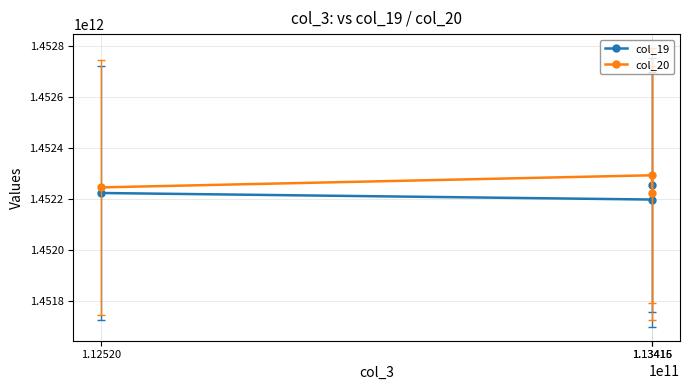

What is the maximum value shown in the chart?

1452292161814.4